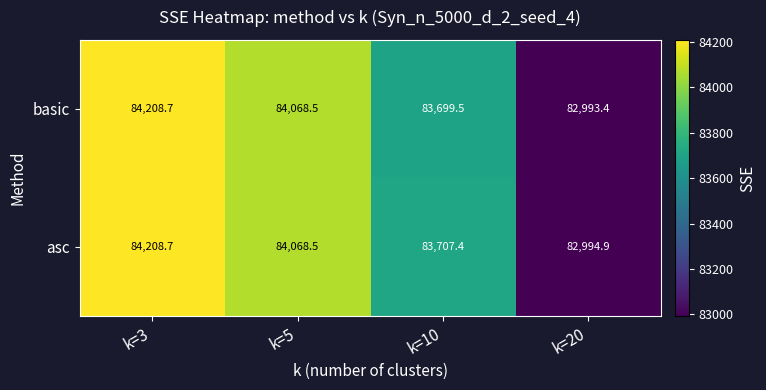

The asc series shows 45497.9 at k=5. True or false?

False